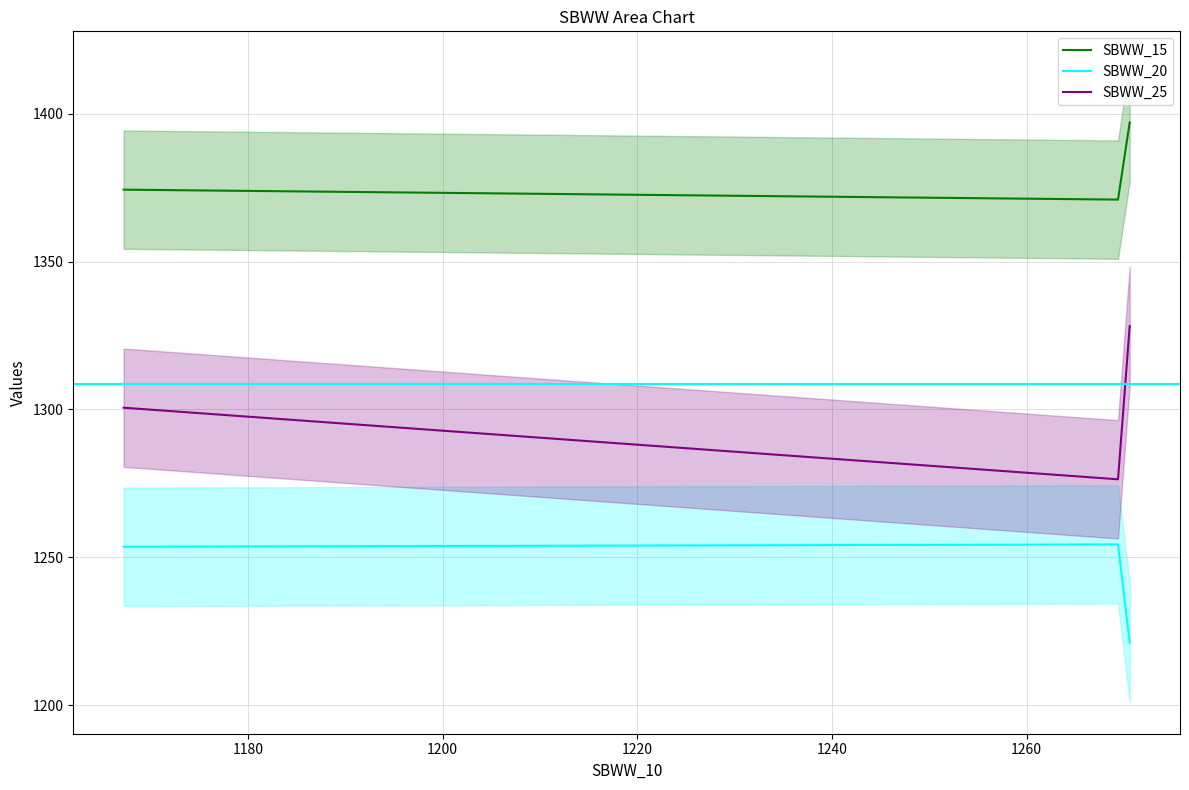

At how many categories does at least one series exceed 1258?

3